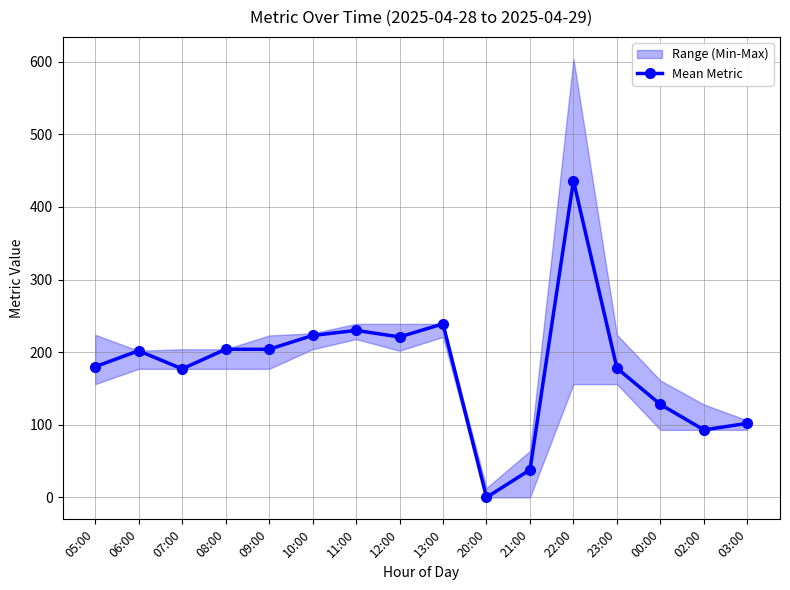

How many interior local peaks (higher than both neighbors) does the data have?

4